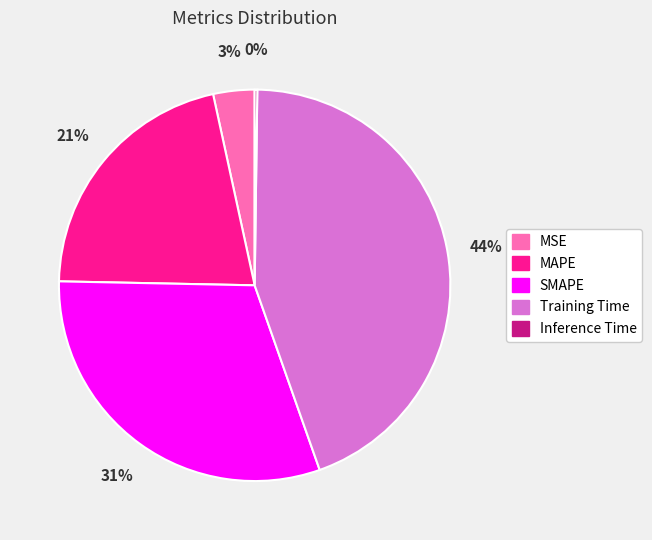

To the nearest percent, what portion does Training Time represent?

44%